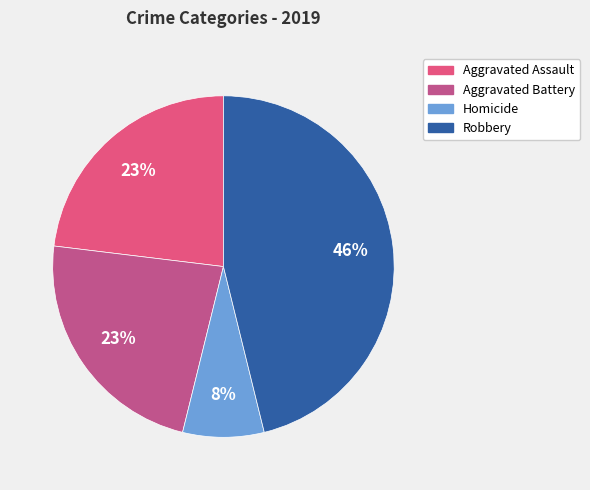

Does any single category account for the majority?

No